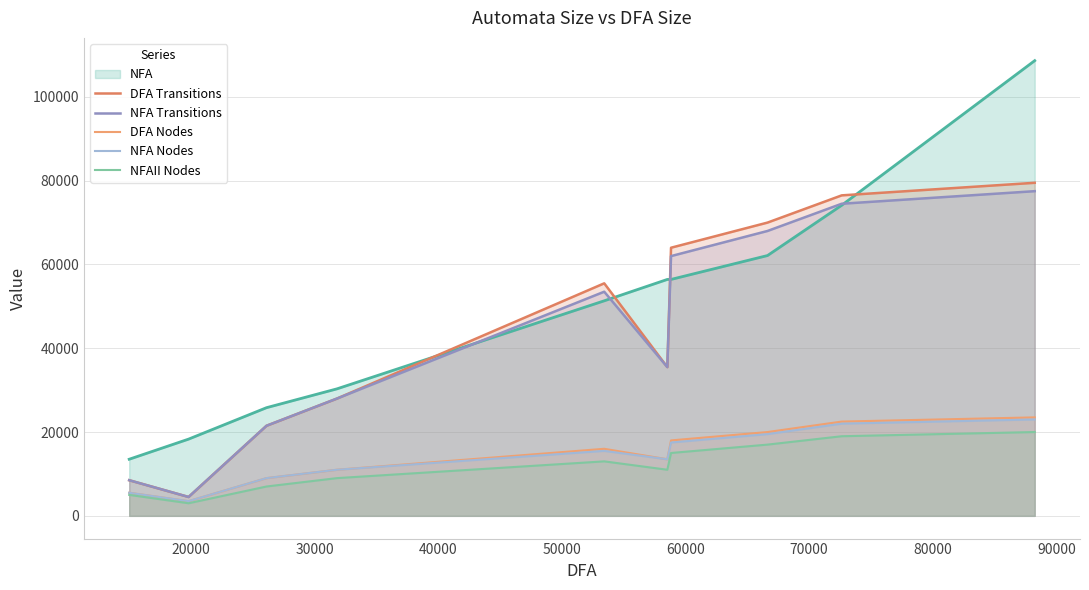

Does the chart display data point markers on the line(s)?

No